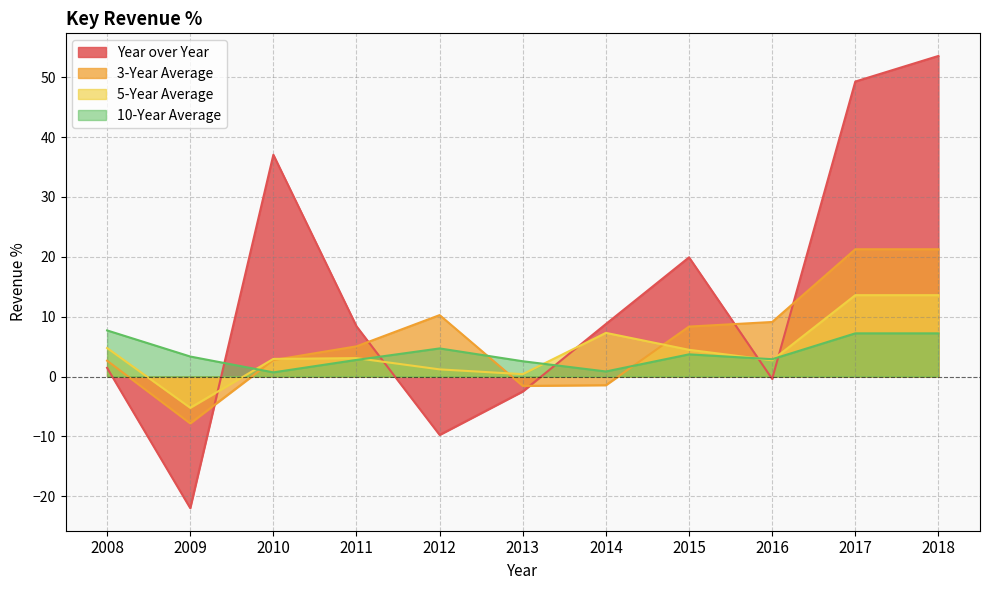

Which series has the widest spread of values?

Year over Year